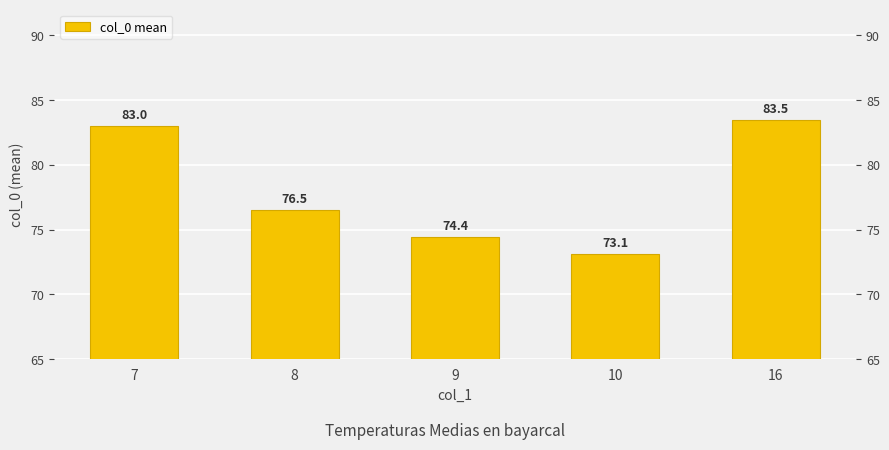

What is the value of the 5th bar from the left?

83.5